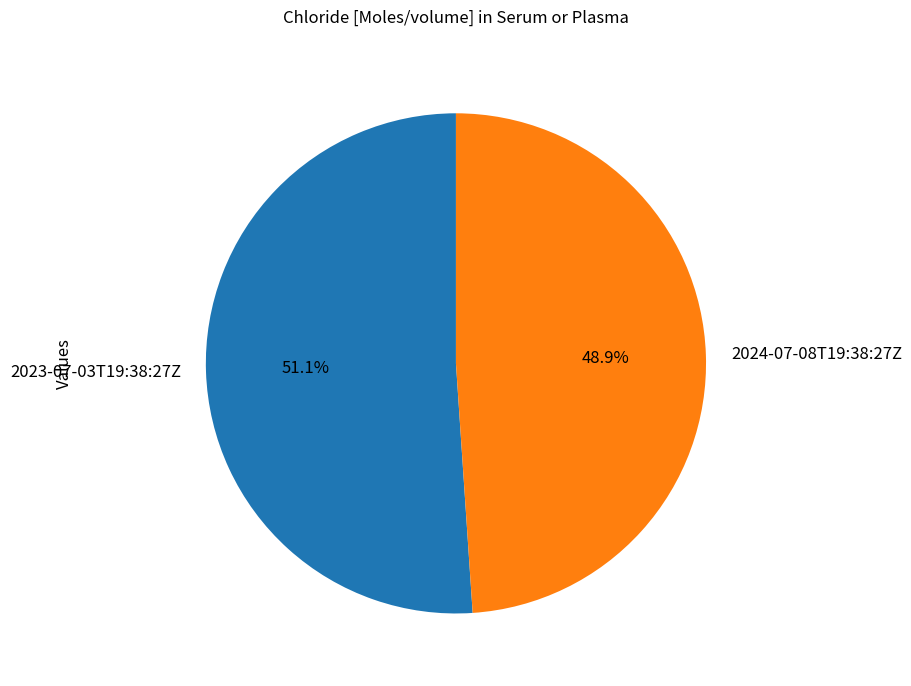

What percentage is NOT represented by 2024-07-08T19:38:27Z?

51.1%